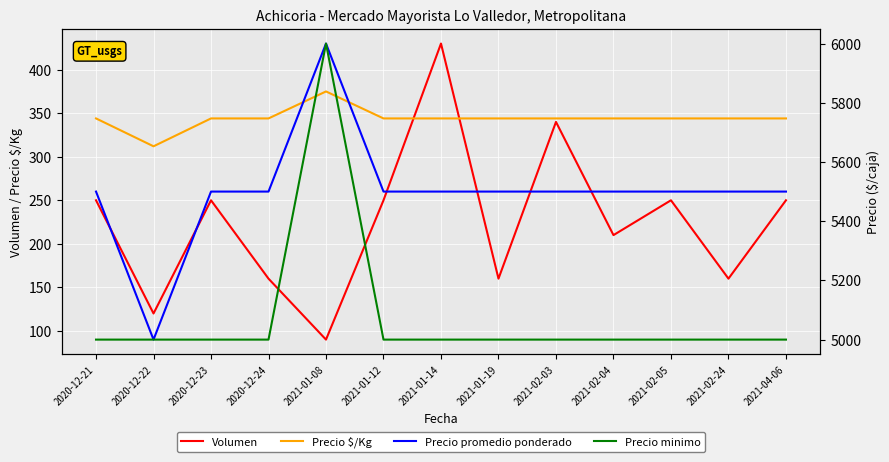

Is it true that Precio minimo equals 5000 at 2021-02-05?

True